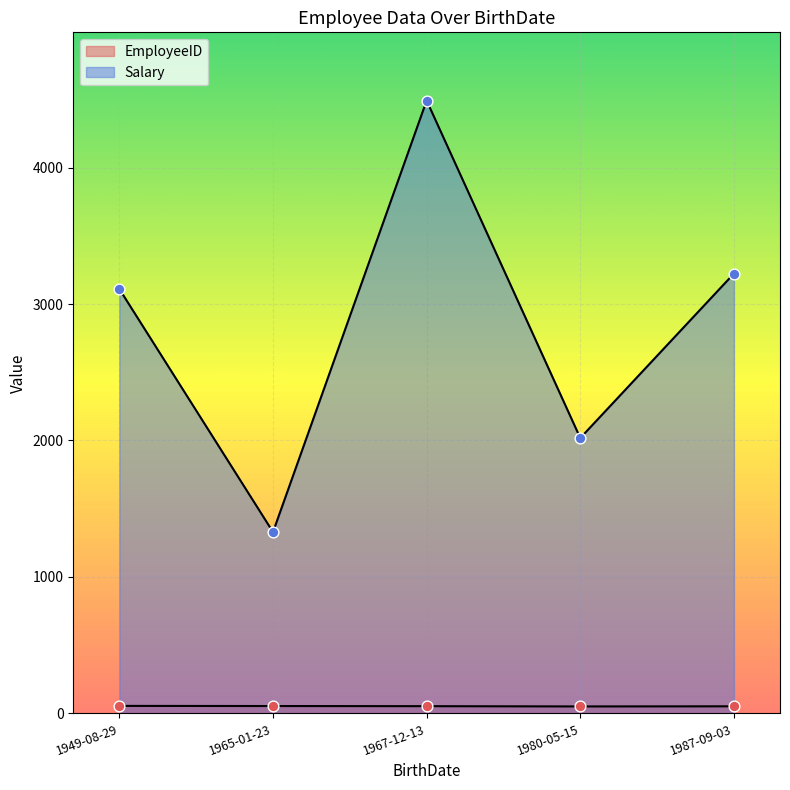

Is the value of EmployeeID at 1949-08-29 greater than the value of Salary at 1949-08-29?

No